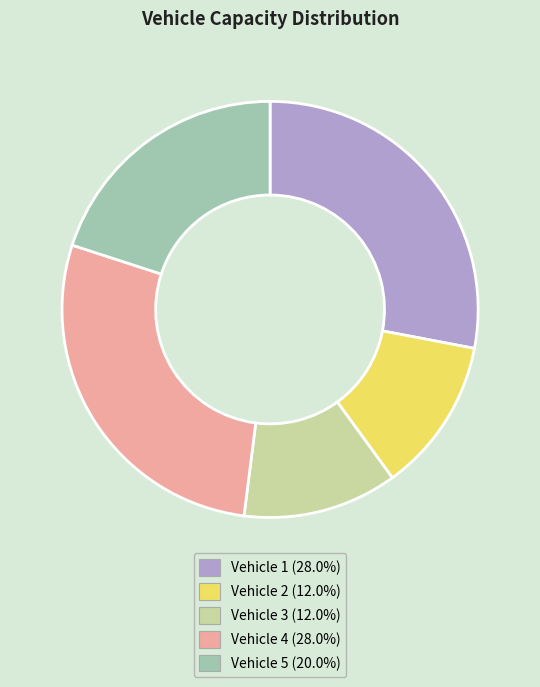

Between Vehicle 1 and Vehicle 3, which is larger?

Vehicle 1